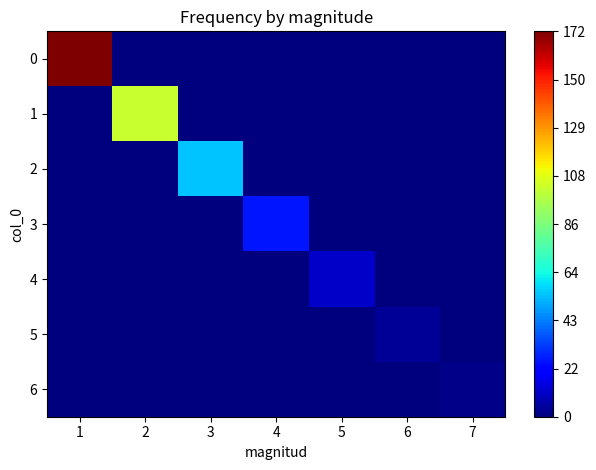

How many series are shown in this chart?

7